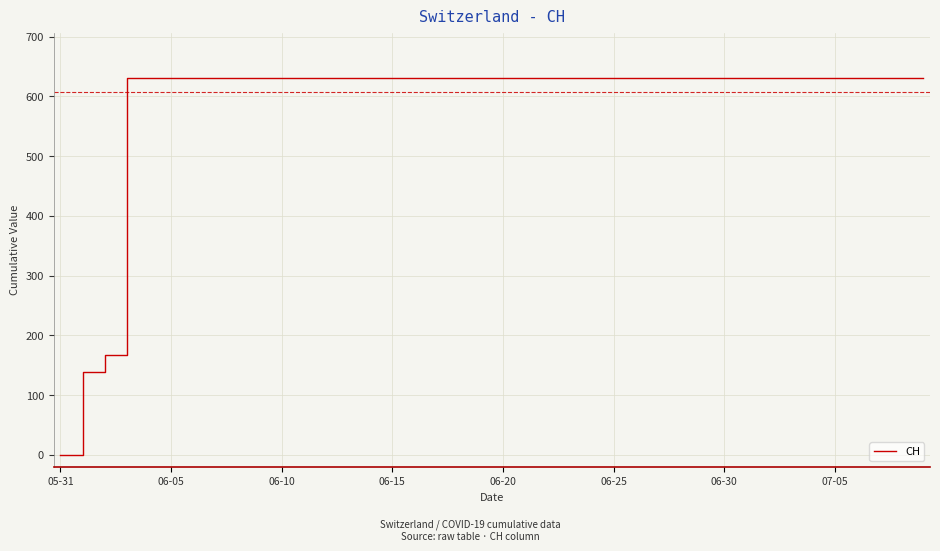

Reading left to right, extract all data points from this chart.

0	139	167	631	631	631	631	631	631	631	631	631	631	631	631	631	631	631	631	631	631	631	631	631	631	631	631	631	631	631	631	631	631	631	631	631	631	631	631	631